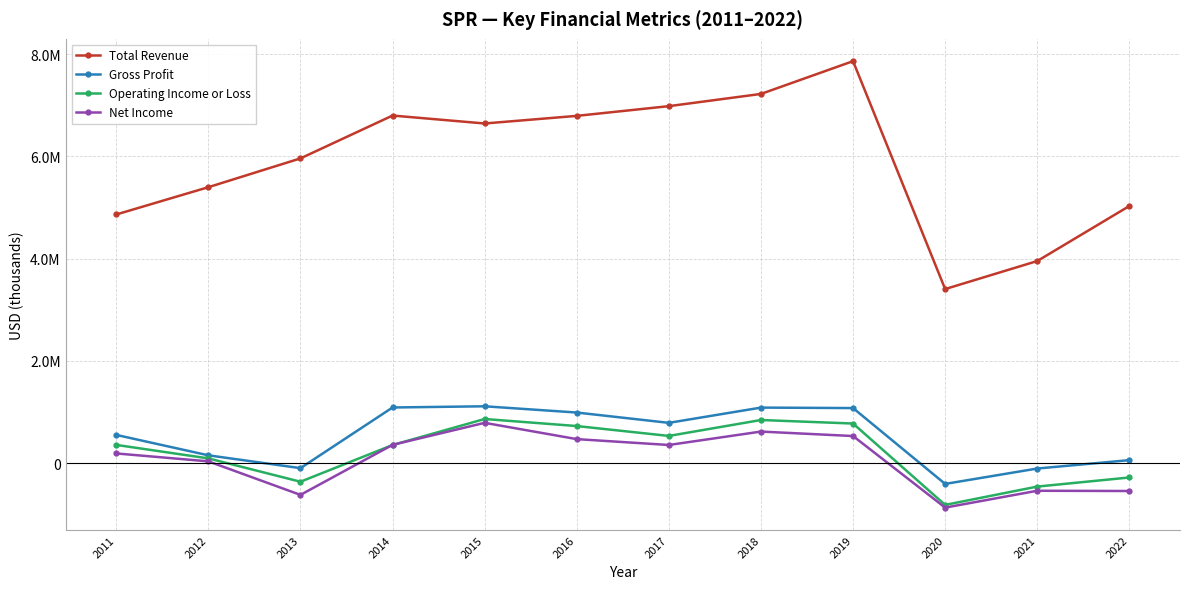

Read the Net Income value at 2022.

-545700